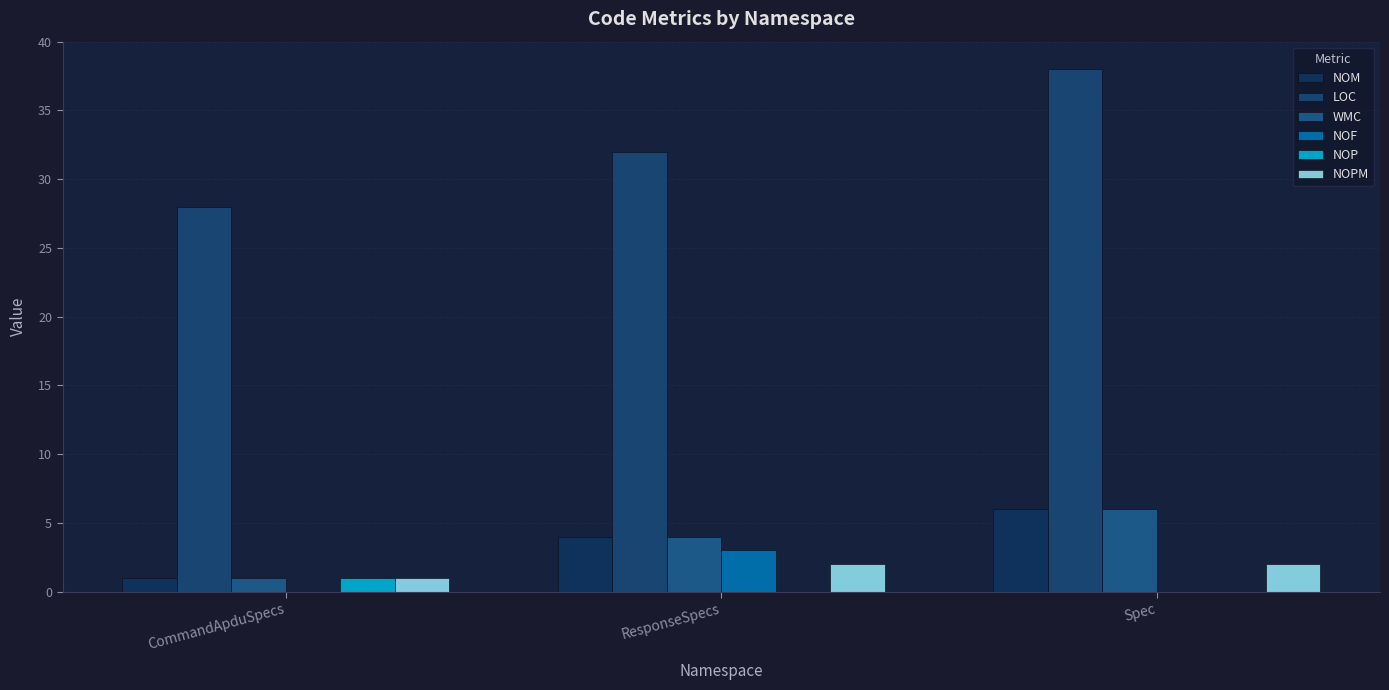

How many groups of bars are there?

3